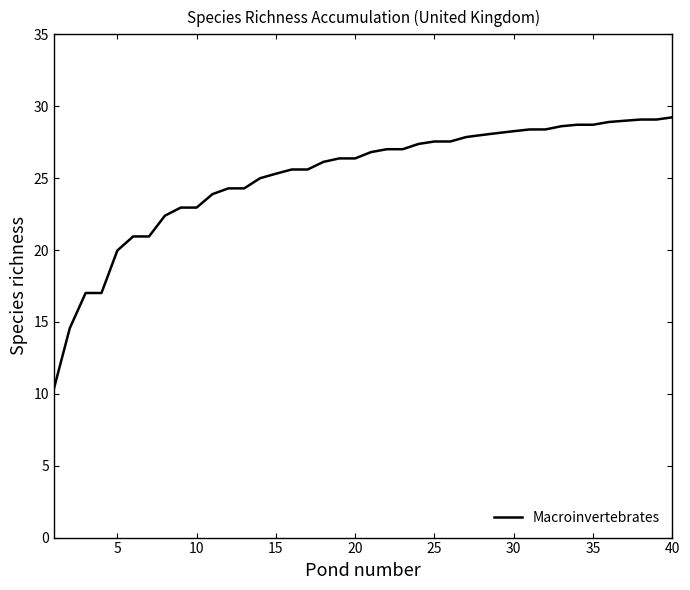

What is the minimum value shown in the chart?

10.4